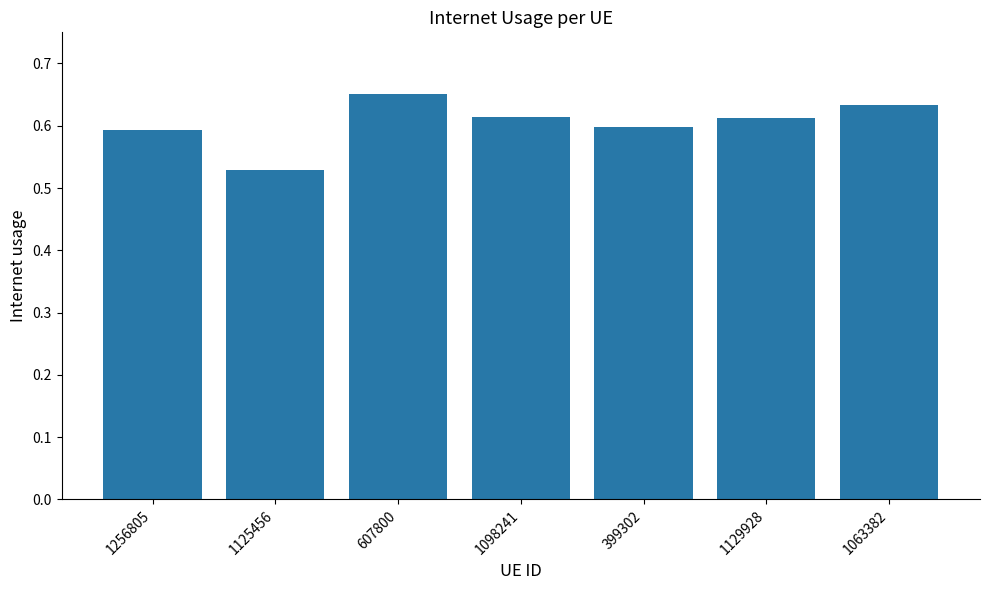

Which label corresponds to the smallest value in the chart?

1125456